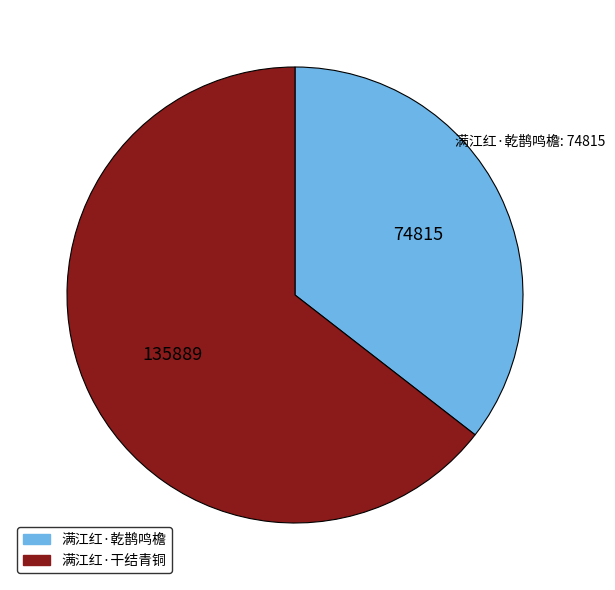

Is it true that 满江红·干结青铜 is 77% of the pie?

False